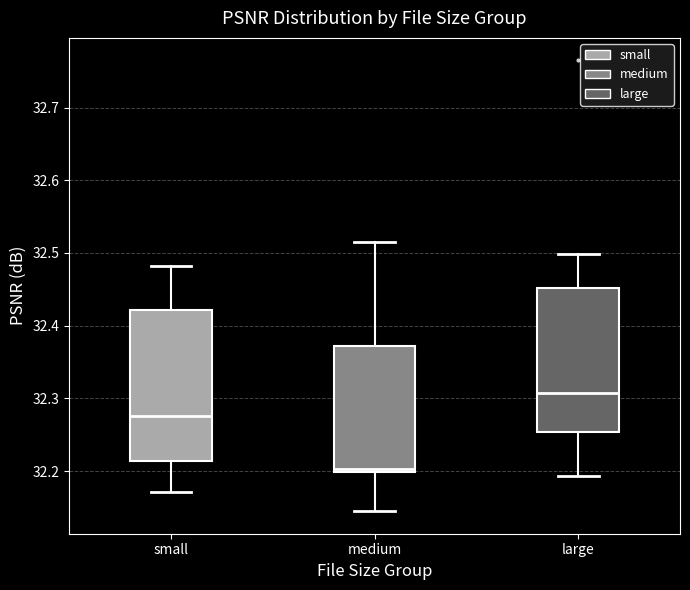

Which box is the tallest, from its lower edge to its upper edge?

small